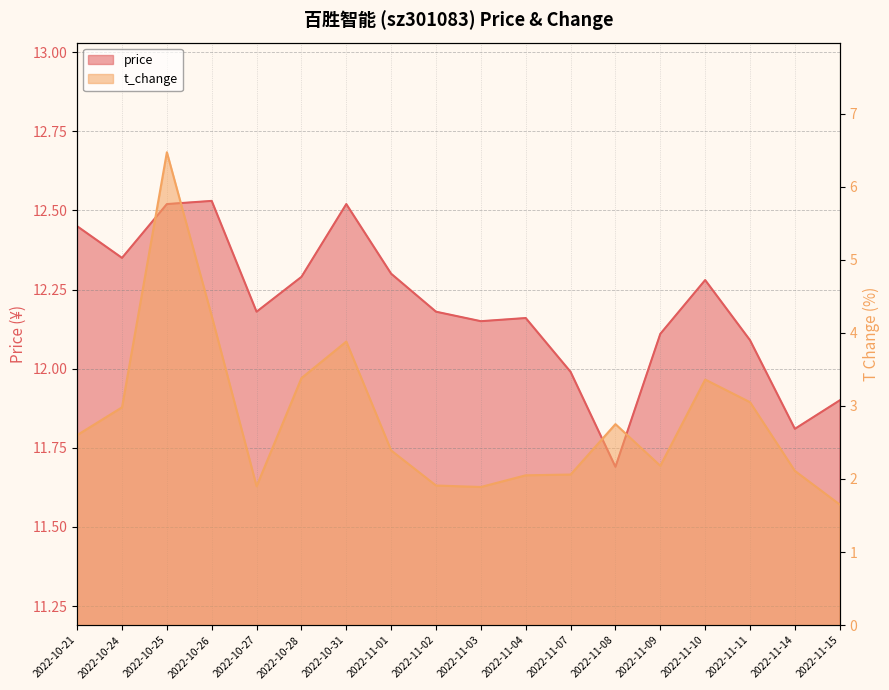

In t_change, how many points are higher than both neighbors (excluding endpoints)?

4